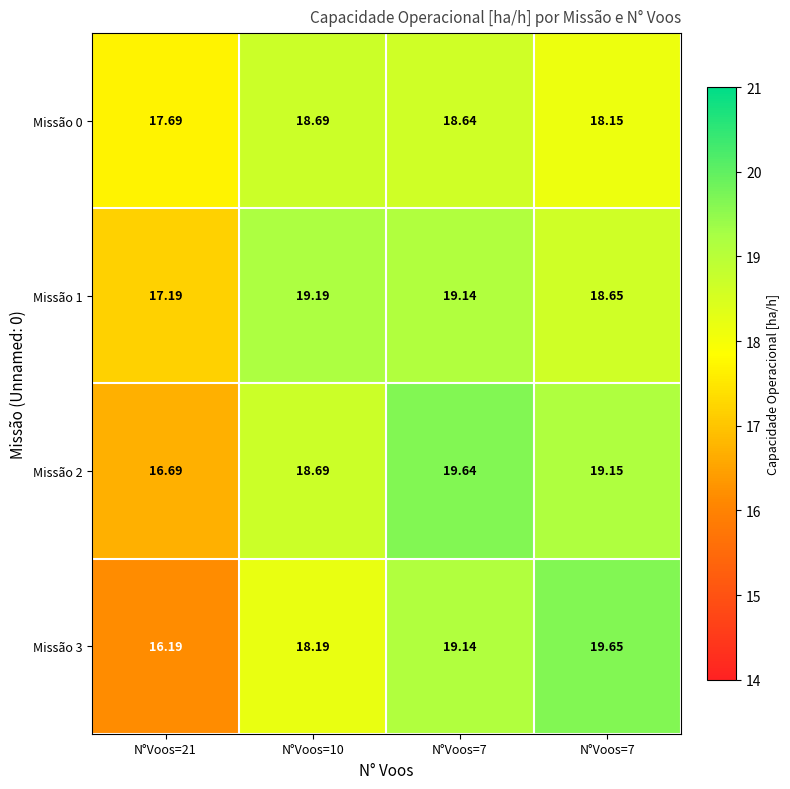

Which series has the largest range (max minus min)?

Missão 3